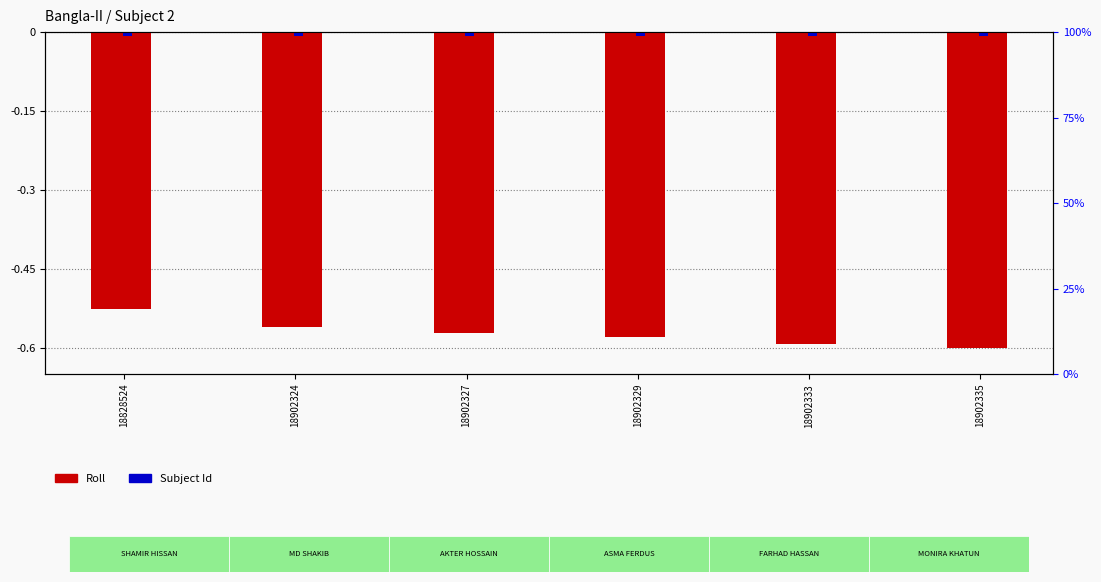

List the series in order of their peak value, highest first.

Subject Id, Roll